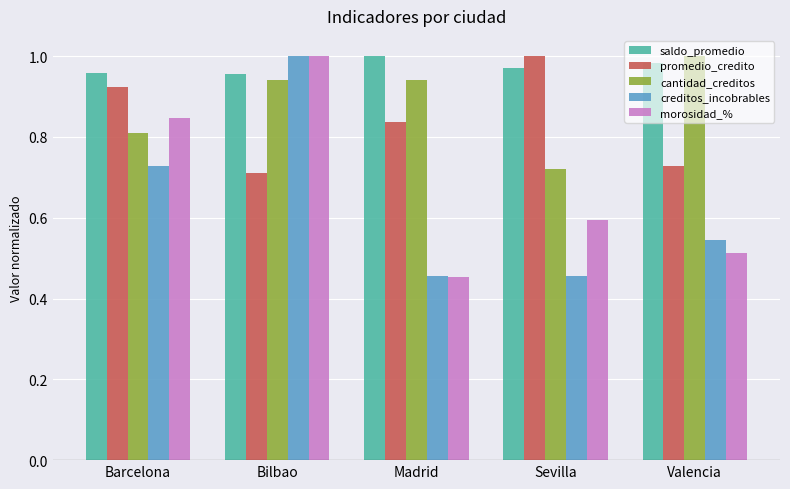

True or false: saldo_promedio has a value of 1.4 at Valencia.

False